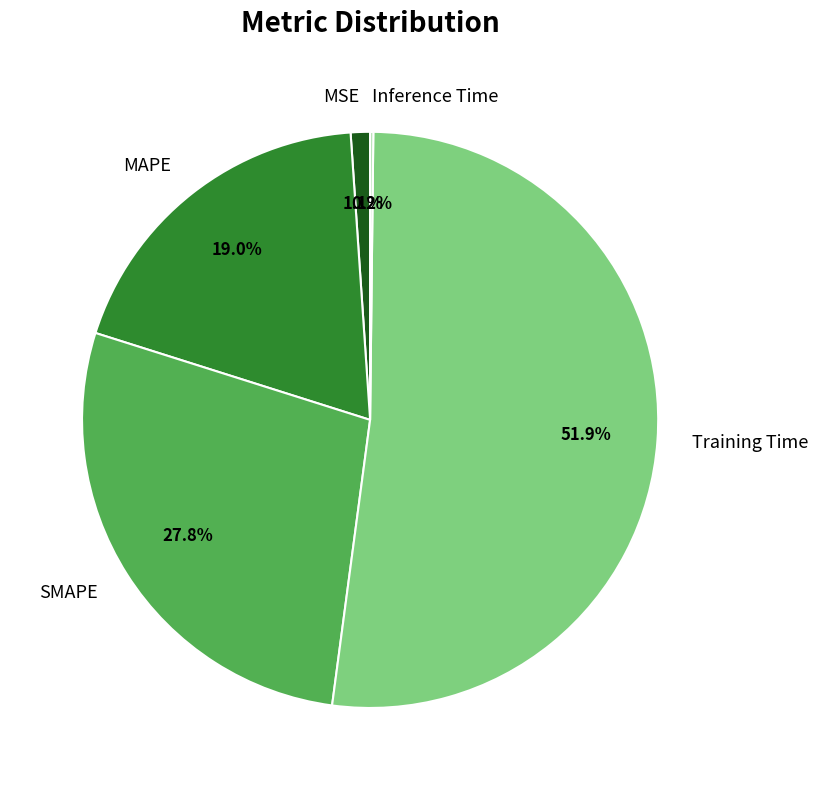

What percentage is NOT represented by Training Time?

48.1%